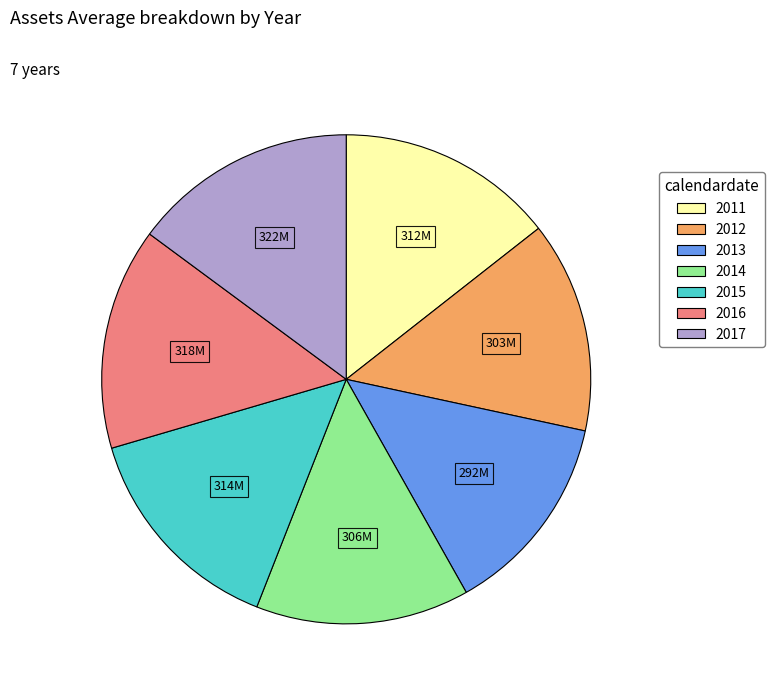

Does any single category account for the majority?

No